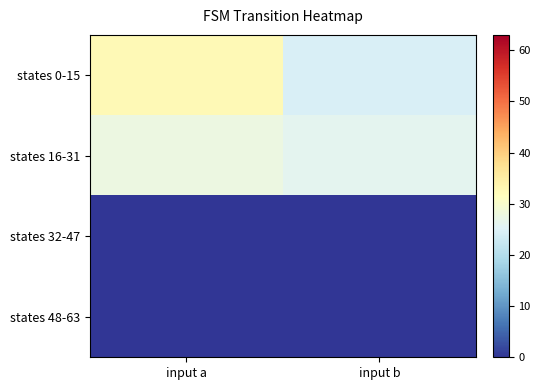

Reading right to left, extract all data points from this chart.

states 0-15: input b=24.4	input a=32.6
states 16-31: input b=26.2	input a=27.8
states 32-47: input b=0.0	input a=0.0
states 48-63: input b=0.0	input a=0.0